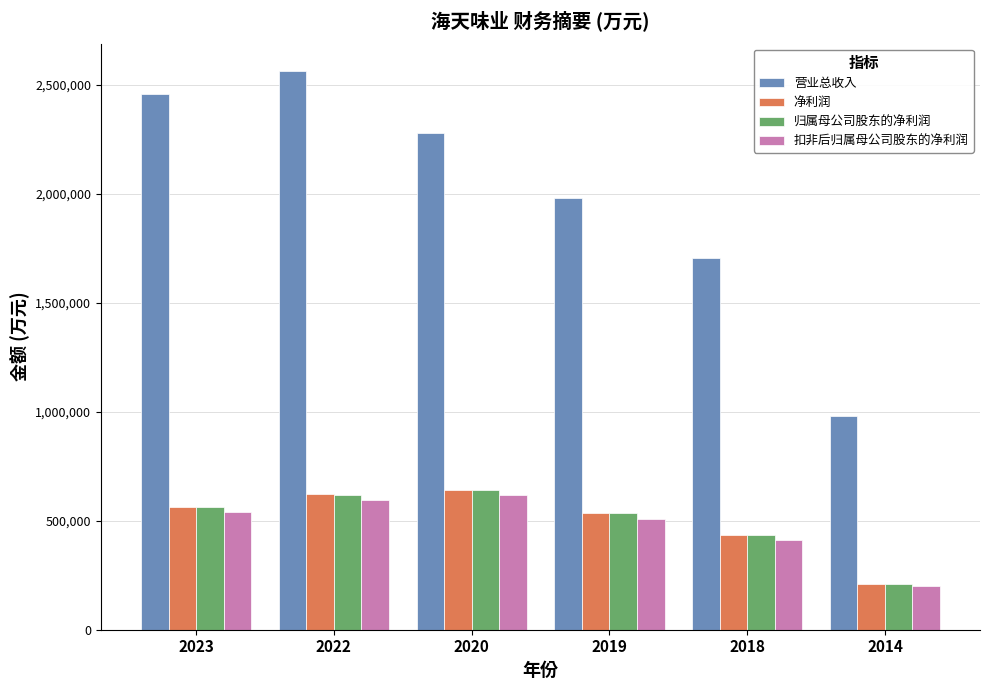

At which label is 净利润 closest to 424946?

2018